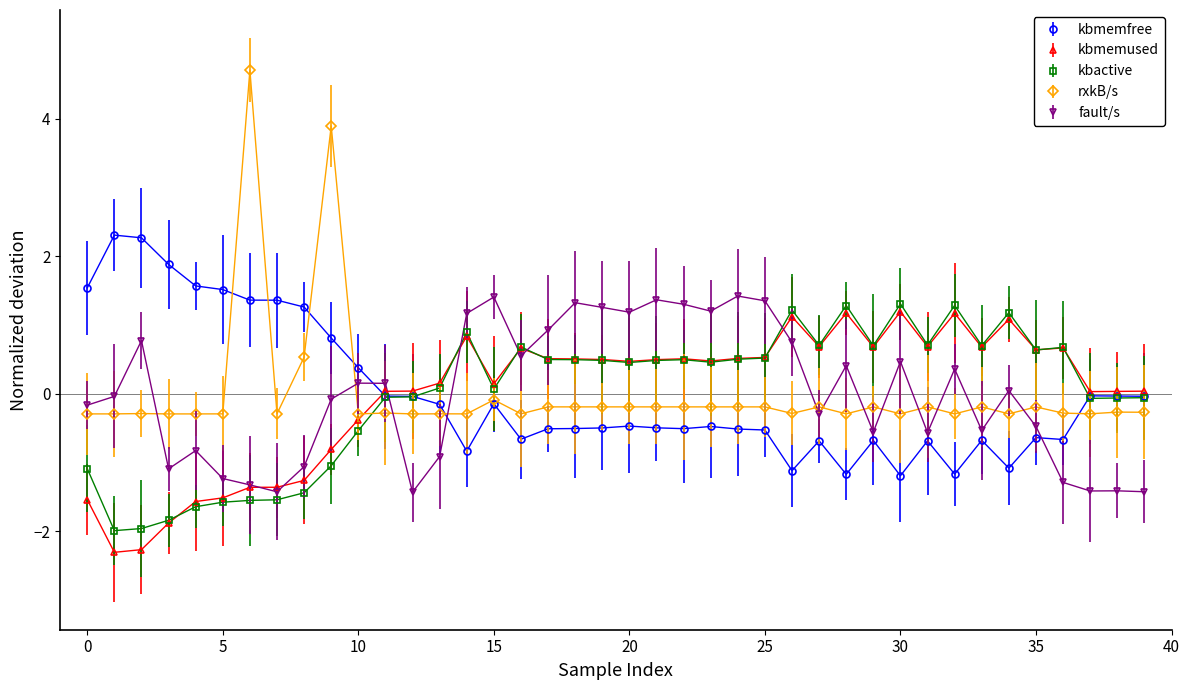

What is the value of the kbmemused point at the 15th from the left?

0.8